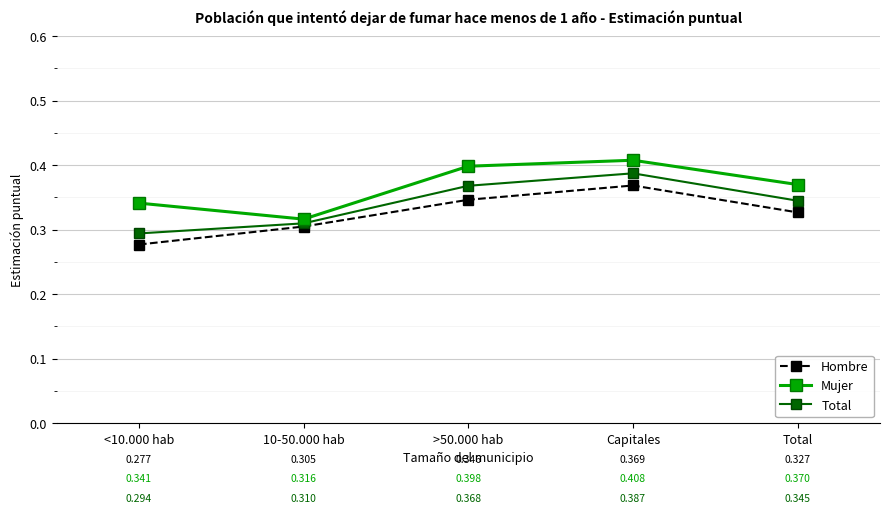

Which series changed the most between 10-50.000 hab and Total?

Mujer